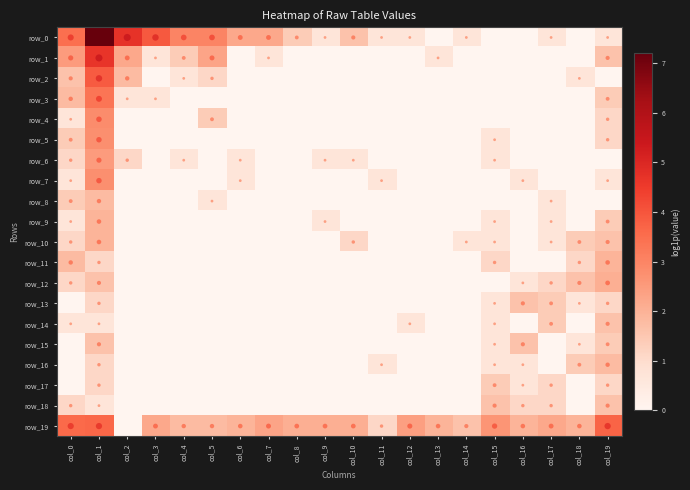

Reading left to right, transcribe all the data shown in this chart.

row_0: 3.5	7.2	4.7	3.9	3.0	3.0	2.2	2.2	1.4	0.7	1.6	0.7	0.7	0.0	0.7	0.0	0.0	0.7	0.0	0.7
row_1: 2.5	4.7	2.2	0.7	1.4	2.3	0.0	0.7	0.0	0.0	0.0	0.0	0.0	0.7	0.0	0.0	0.0	0.0	0.0	1.6
row_2: 1.6	3.9	1.8	0.0	0.7	1.1	0.0	0.0	0.0	0.0	0.0	0.0	0.0	0.0	0.0	0.0	0.0	0.0	0.7	0.0
row_3: 1.8	3.3	0.7	0.7	0.0	0.0	0.0	0.0	0.0	0.0	0.0	0.0	0.0	0.0	0.0	0.0	0.0	0.0	0.0	1.4
row_4: 0.7	2.8	0.0	0.0	0.0	1.4	0.0	0.0	0.0	0.0	0.0	0.0	0.0	0.0	0.0	0.0	0.0	0.0	0.0	1.1
row_5: 1.4	2.8	0.0	0.0	0.0	0.0	0.0	0.0	0.0	0.0	0.0	0.0	0.0	0.0	0.0	0.7	0.0	0.0	0.0	1.1
row_6: 1.1	2.5	1.1	0.0	0.7	0.0	0.7	0.0	0.0	0.7	0.7	0.0	0.0	0.0	0.0	0.7	0.0	0.0	0.0	0.0
row_7: 0.7	2.8	0.0	0.0	0.0	0.0	0.7	0.0	0.0	0.0	0.0	0.7	0.0	0.0	0.0	0.0	0.7	0.0	0.0	0.7
row_8: 1.4	1.8	0.0	0.0	0.0	0.7	0.0	0.0	0.0	0.0	0.0	0.0	0.0	0.0	0.0	0.0	0.0	0.7	0.0	0.0
row_9: 0.7	1.9	0.0	0.0	0.0	0.0	0.0	0.0	0.0	0.7	0.0	0.0	0.0	0.0	0.0	0.7	0.0	0.7	0.0	1.4
row_10: 1.1	1.9	0.0	0.0	0.0	0.0	0.0	0.0	0.0	0.0	1.1	0.0	0.0	0.0	0.7	0.7	0.0	0.7	1.4	1.6
row_11: 1.8	1.1	0.0	0.0	0.0	0.0	0.0	0.0	0.0	0.0	0.0	0.0	0.0	0.0	0.0	1.1	0.0	0.0	1.1	1.9
row_12: 1.1	1.6	0.0	0.0	0.0	0.0	0.0	0.0	0.0	0.0	0.0	0.0	0.0	0.0	0.0	0.0	0.7	1.1	1.6	2.1
row_13: 0.0	1.1	0.0	0.0	0.0	0.0	0.0	0.0	0.0	0.0	0.0	0.0	0.0	0.0	0.0	0.7	1.6	1.4	0.7	1.1
row_14: 0.7	0.7	0.0	0.0	0.0	0.0	0.0	0.0	0.0	0.0	0.0	0.0	0.7	0.0	0.0	0.7	0.0	1.4	0.0	1.6
row_15: 0.0	1.6	0.0	0.0	0.0	0.0	0.0	0.0	0.0	0.0	0.0	0.0	0.0	0.0	0.0	0.7	1.6	0.0	0.7	1.4
row_16: 0.0	1.1	0.0	0.0	0.0	0.0	0.0	0.0	0.0	0.0	0.0	0.7	0.0	0.0	0.0	0.7	0.7	0.0	1.4	1.8
row_17: 0.0	1.1	0.0	0.0	0.0	0.0	0.0	0.0	0.0	0.0	0.0	0.0	0.0	0.0	0.0	1.4	0.7	1.1	0.0	1.1
row_18: 1.1	0.7	0.0	0.0	0.0	0.0	0.0	0.0	0.0	0.0	0.0	0.0	0.0	0.0	0.0	1.6	1.1	1.1	0.0	1.6
row_19: 3.6	3.6	0.0	2.2	1.8	1.8	1.9	2.3	2.1	2.1	2.1	1.1	2.4	1.9	1.6	2.6	1.9	2.2	1.9	3.7